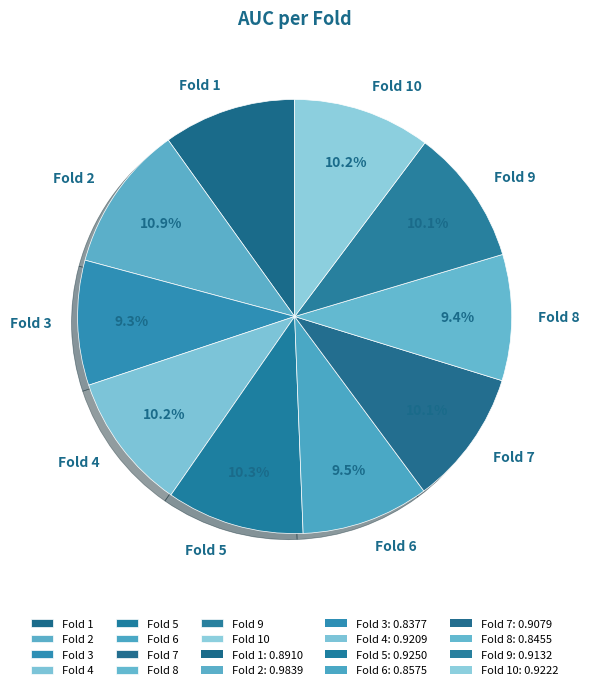

The Fold 4 slice represents 10% of the pie. True or false?

True